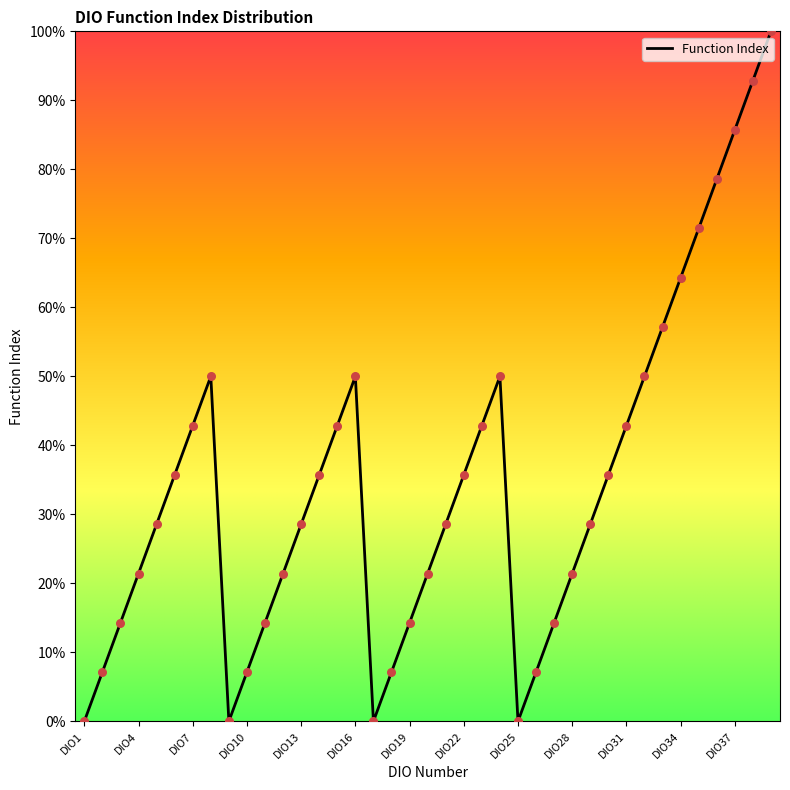

What is the difference between the maximum and minimum values?

100.0